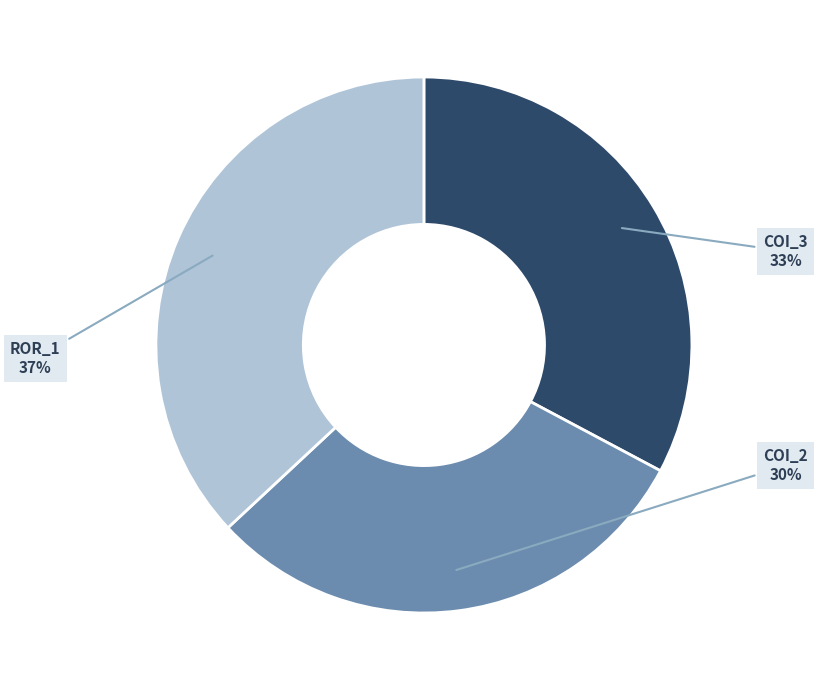

True or false: ROR_1 accounts for 47% of the total.

False